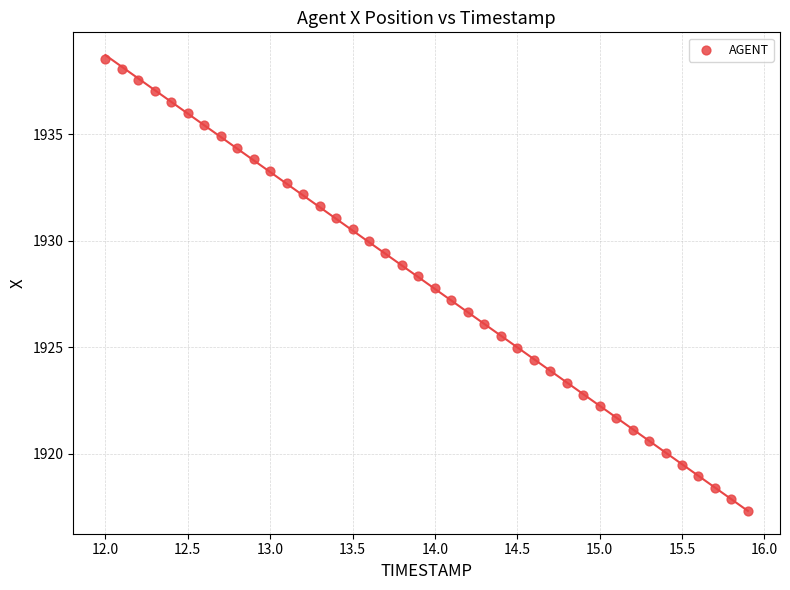

What is the range of X values (max minus min)?

3.9